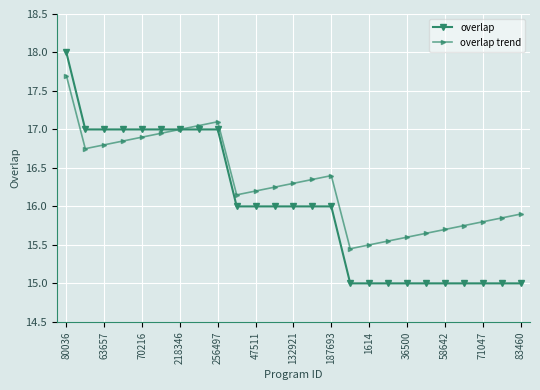

Rank the series by their maximum value, from highest to lowest.

overlap, overlap trend